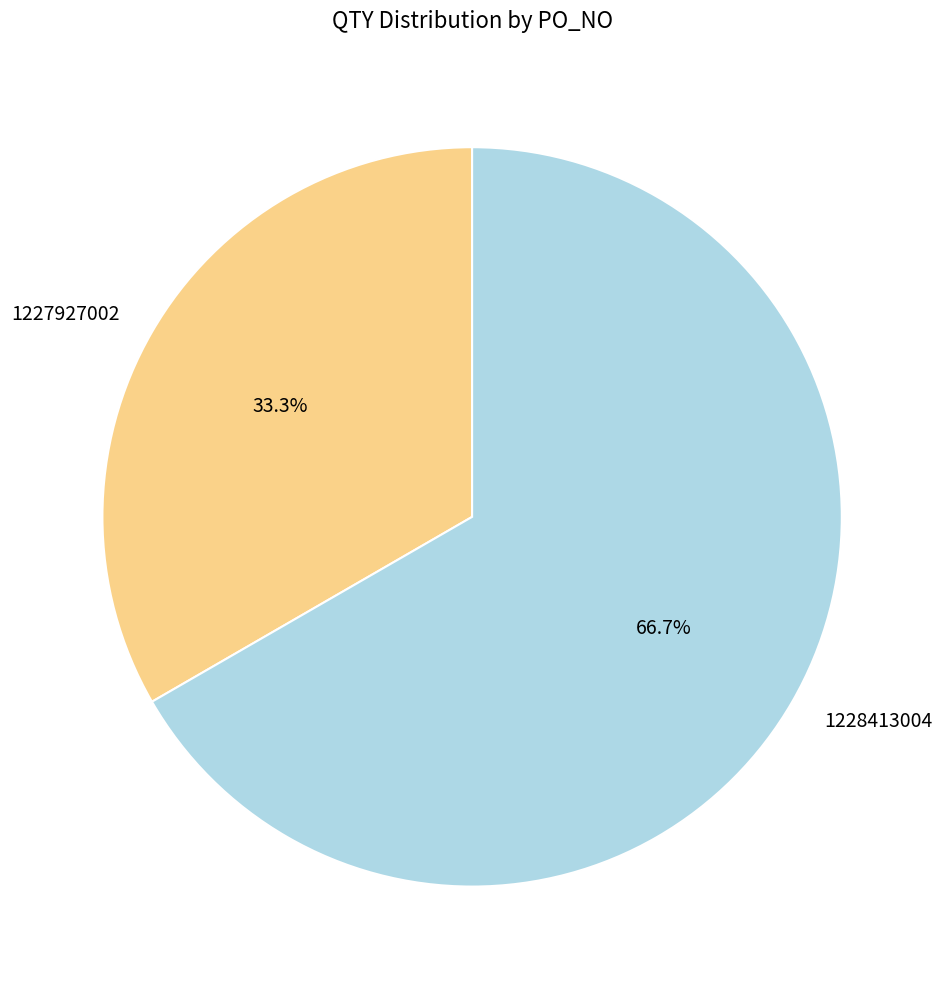

Which slice represents more than half of the pie?

1228413004